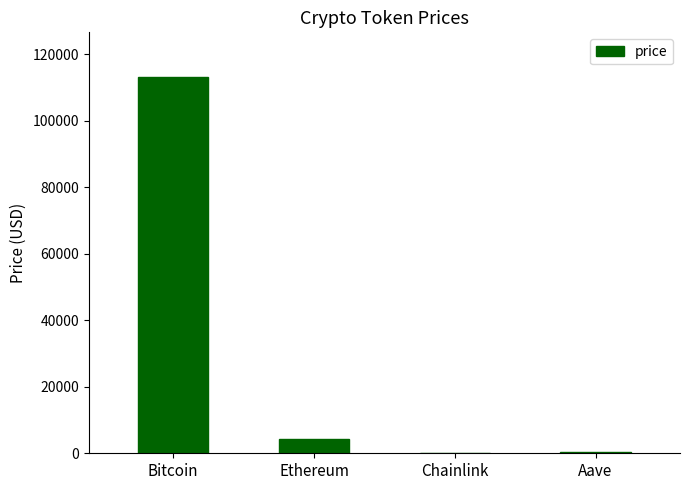

What is the change in value from Bitcoin to Ethereum?

-108887.7